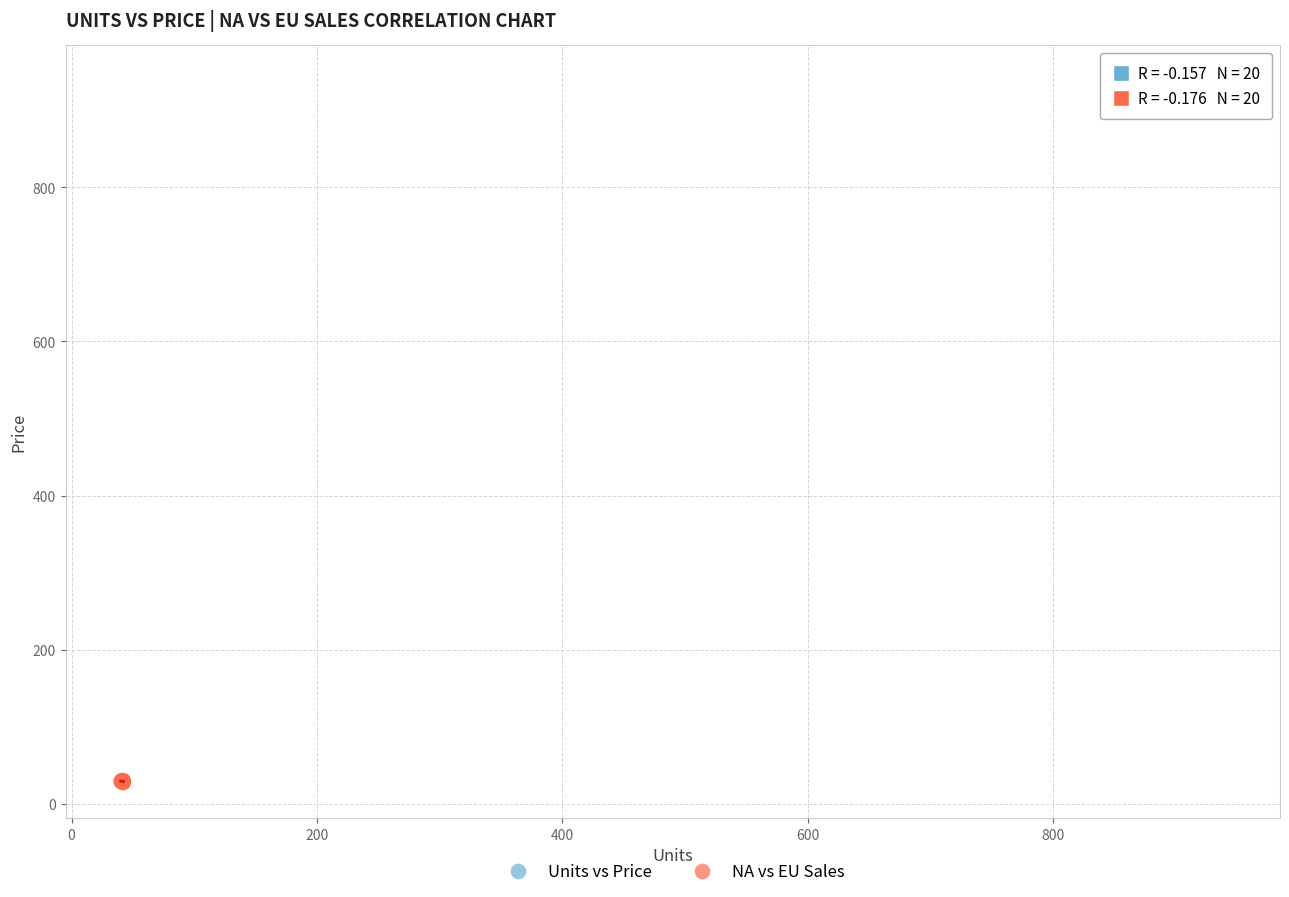

Which series contains the lowest Y value?

NA vs EU Sales